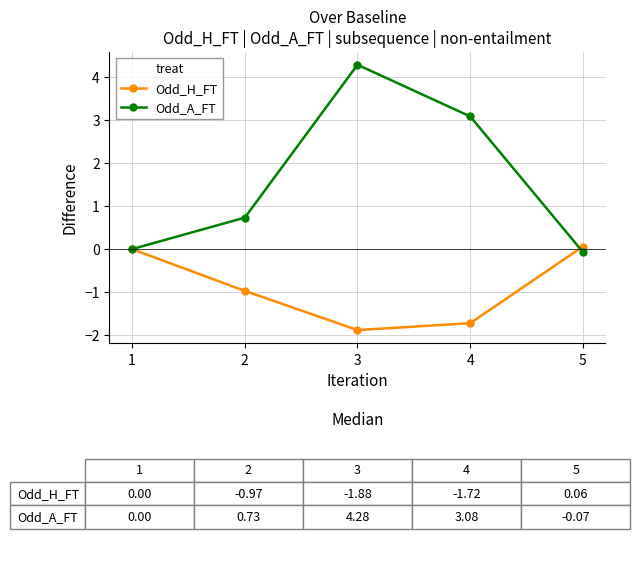

What is the lowest value of the Odd_H_FT series?

-1.9